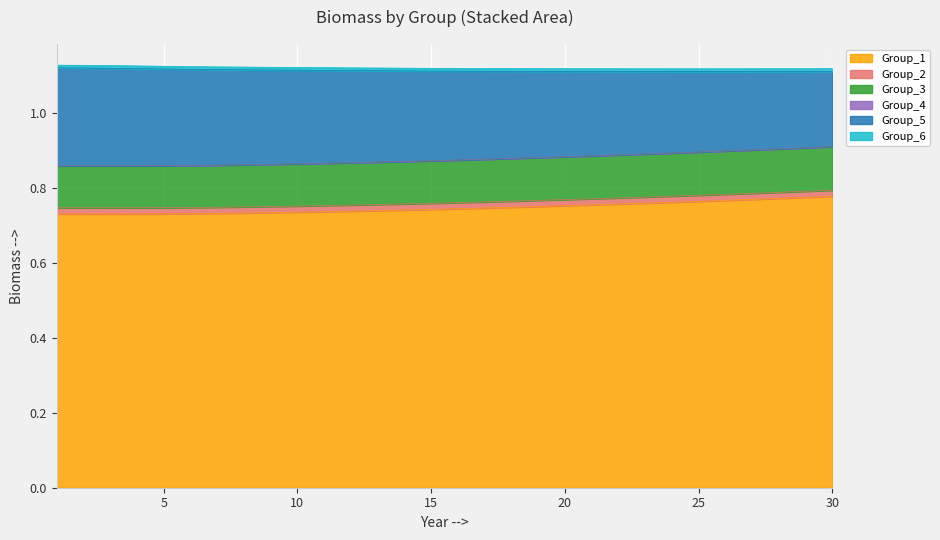

Does the chart display data point markers on the line(s)?

No